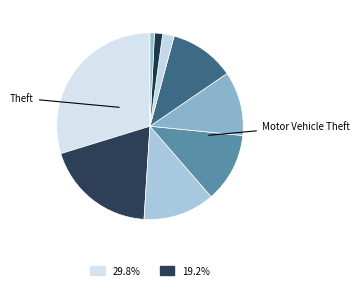

Count the number of slices in the pie.

9